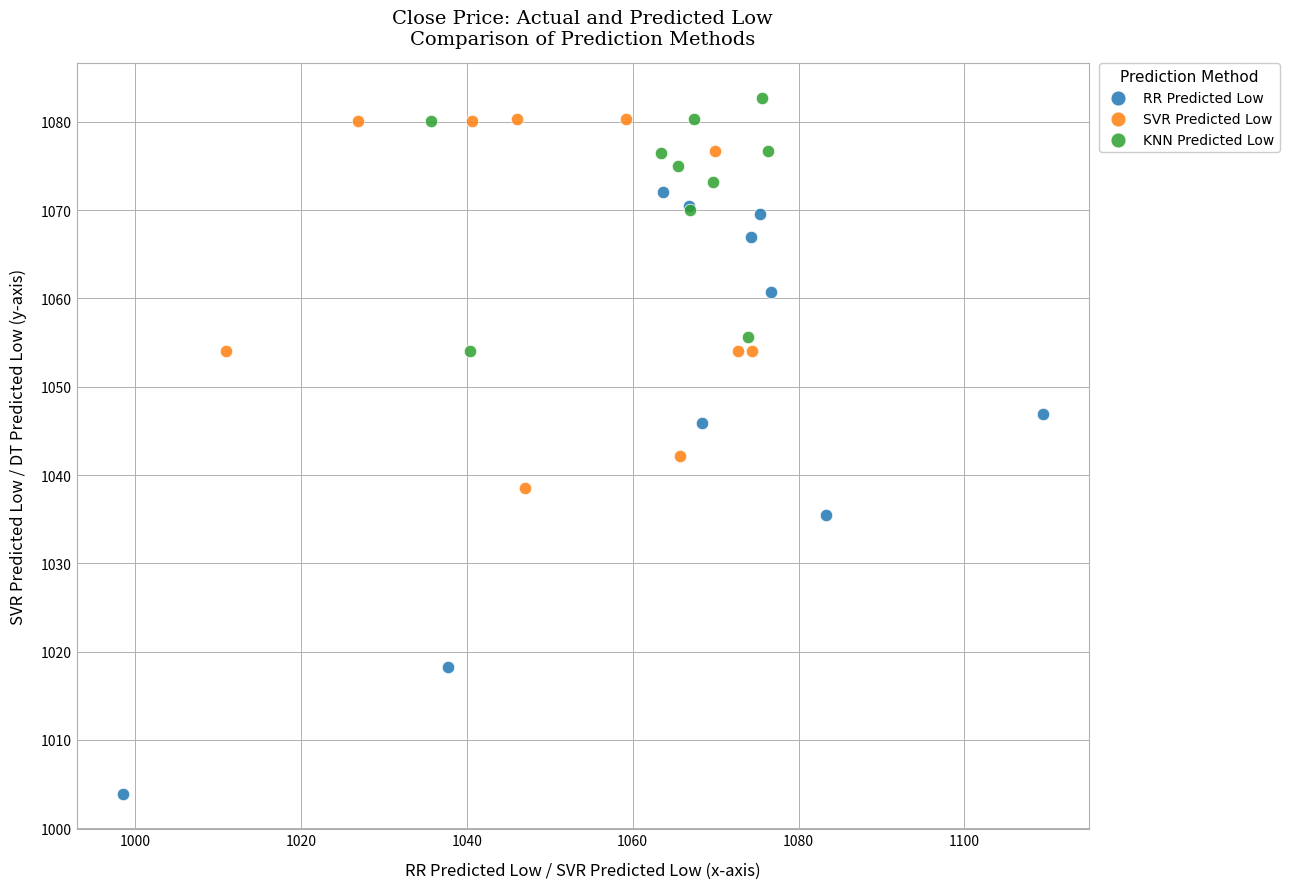

Which series has the widest spread of Y values?

RR Predicted Low